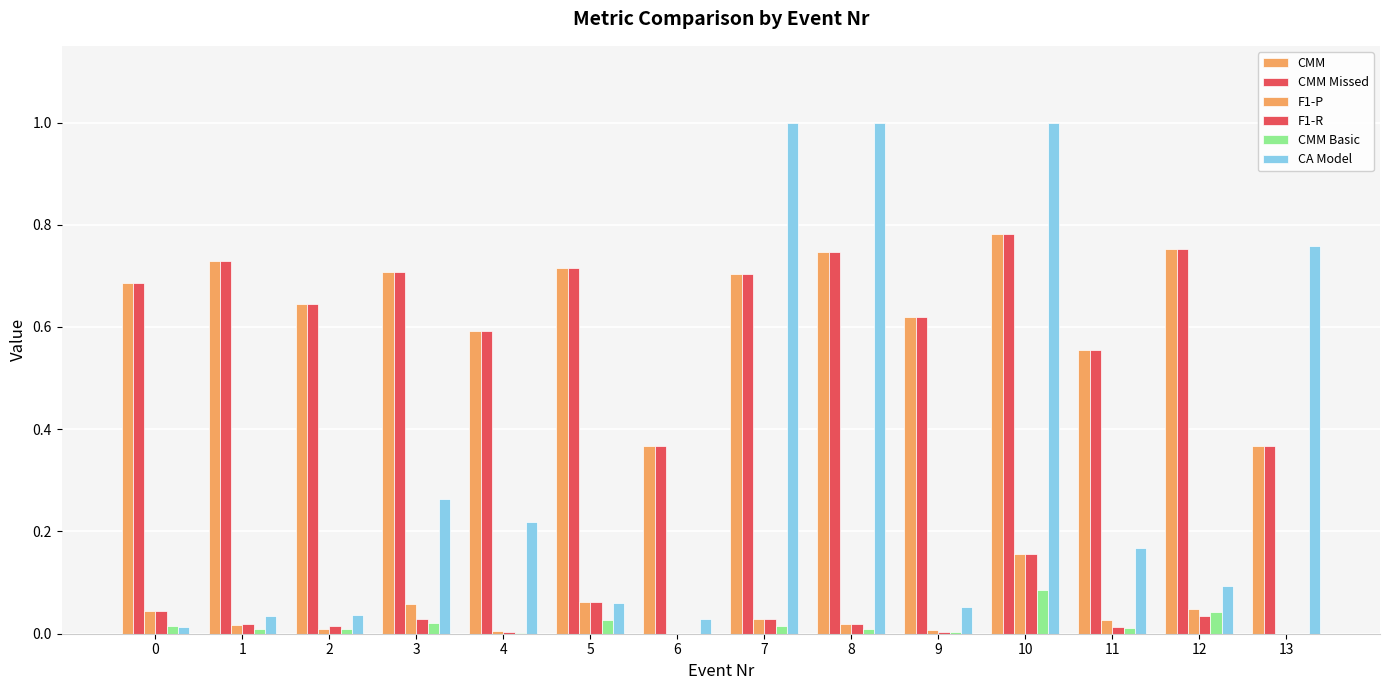

What is the difference between the second highest and second lowest values in the CMM series?

0.4